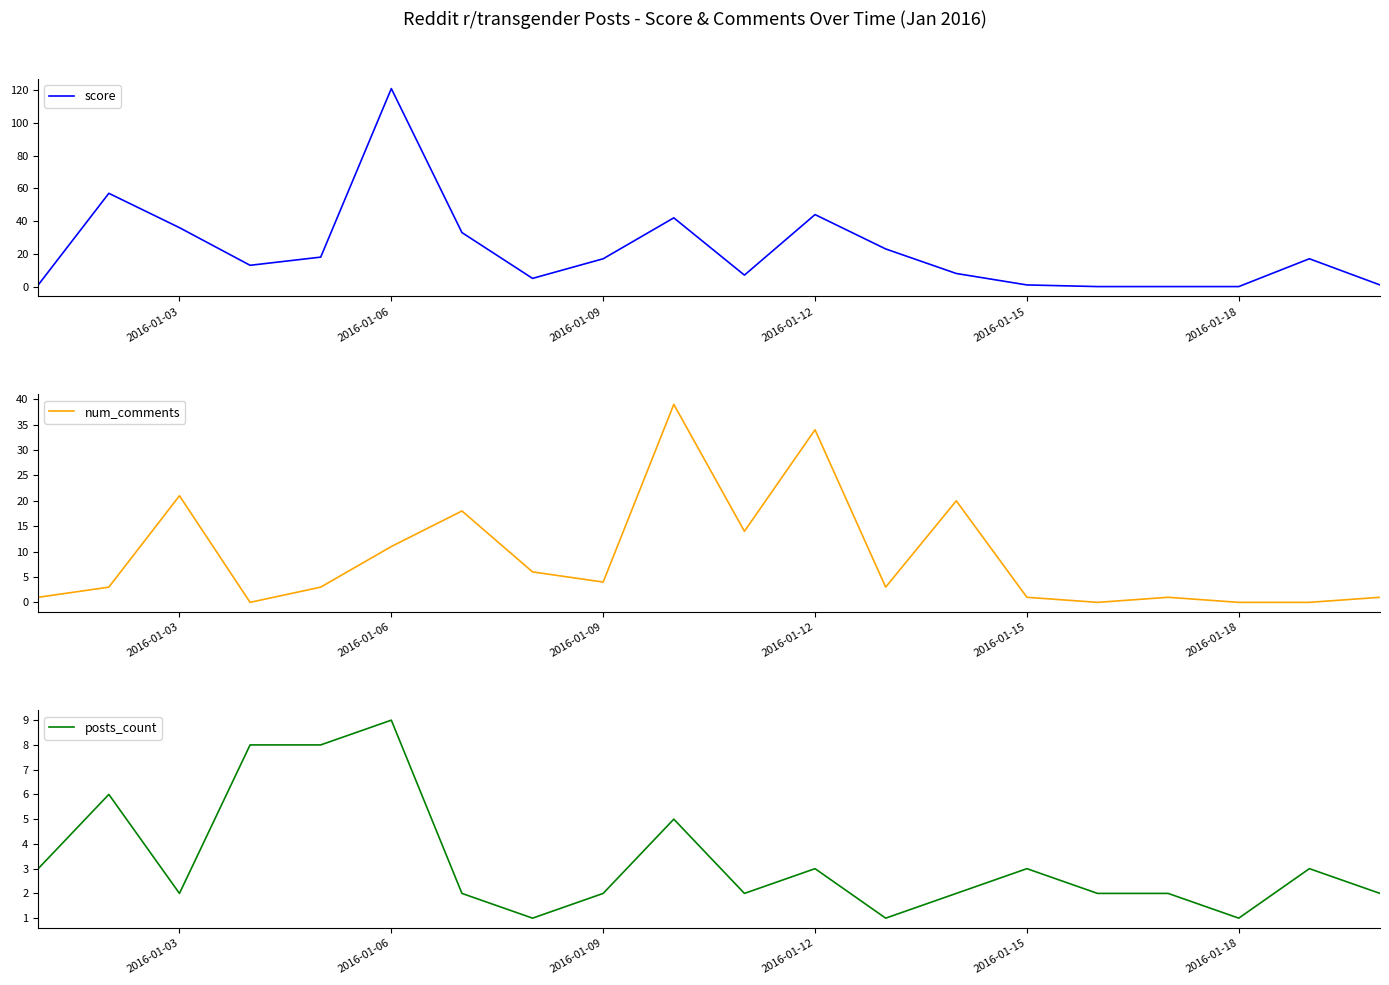

How many interior local valleys does the score series have?

3